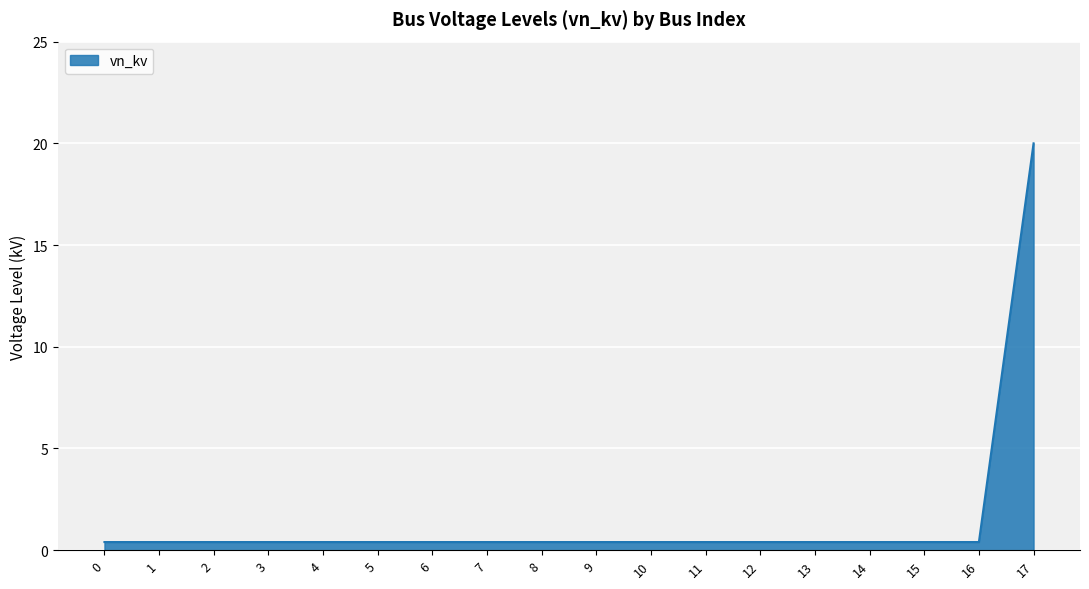

What is the smallest value displayed?

0.4